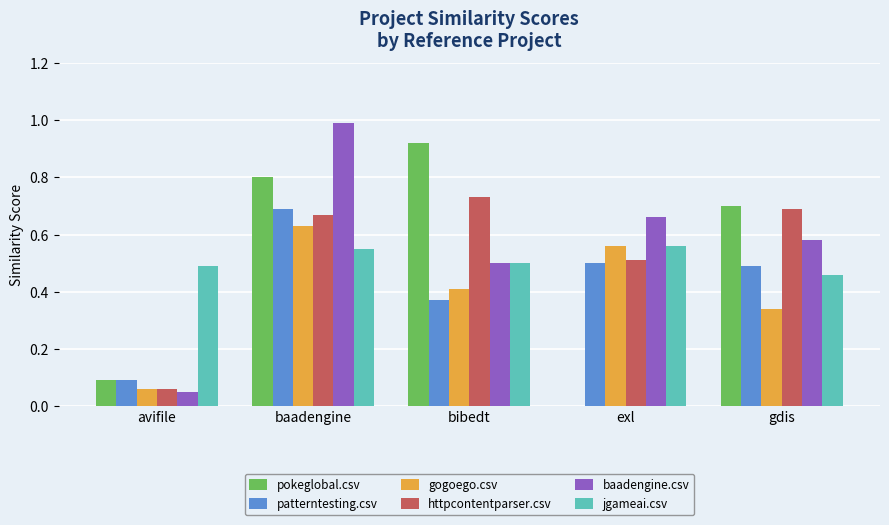

At which label does pokeglobal.csv reach its peak?

bibedt